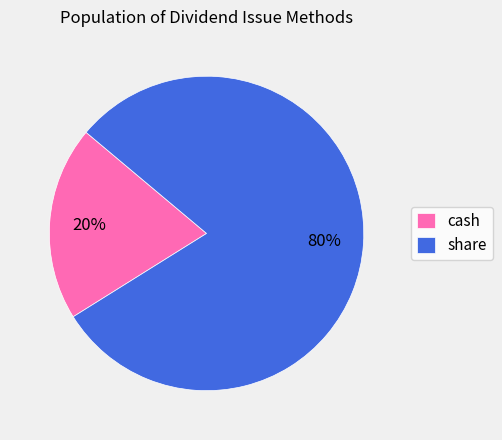

Is it true that share is 73% of the pie?

False